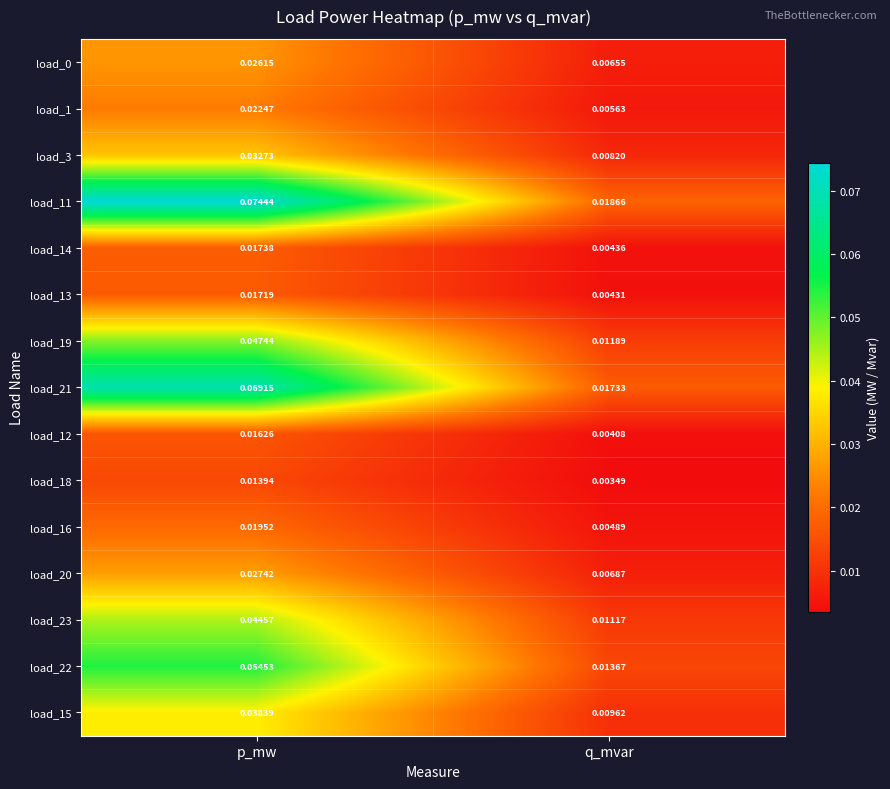

List the labels in order of load_19 value, largest first.

p_mw, q_mvar